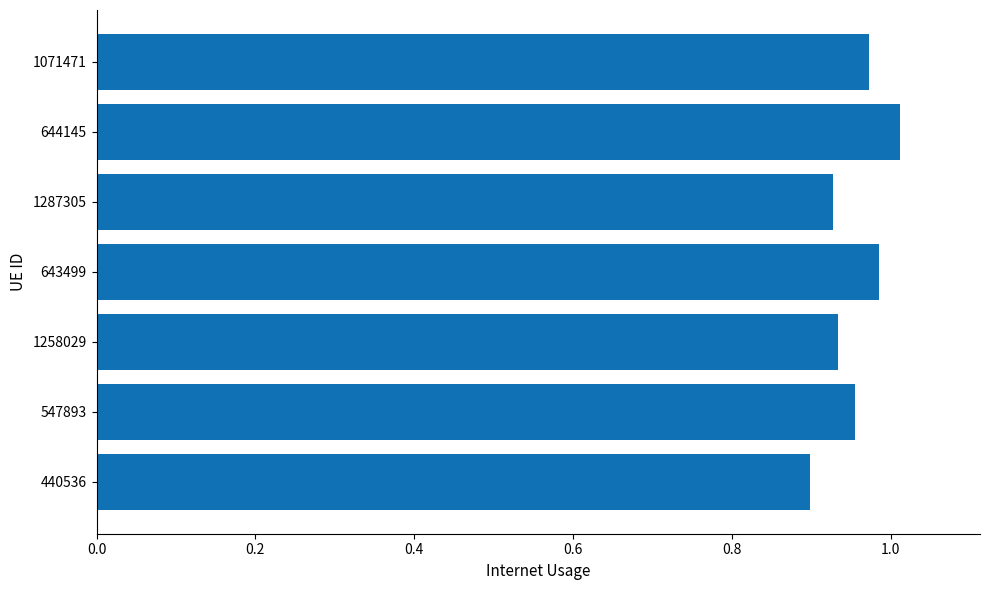

The value at 644145 is 1.7. True or false?

False